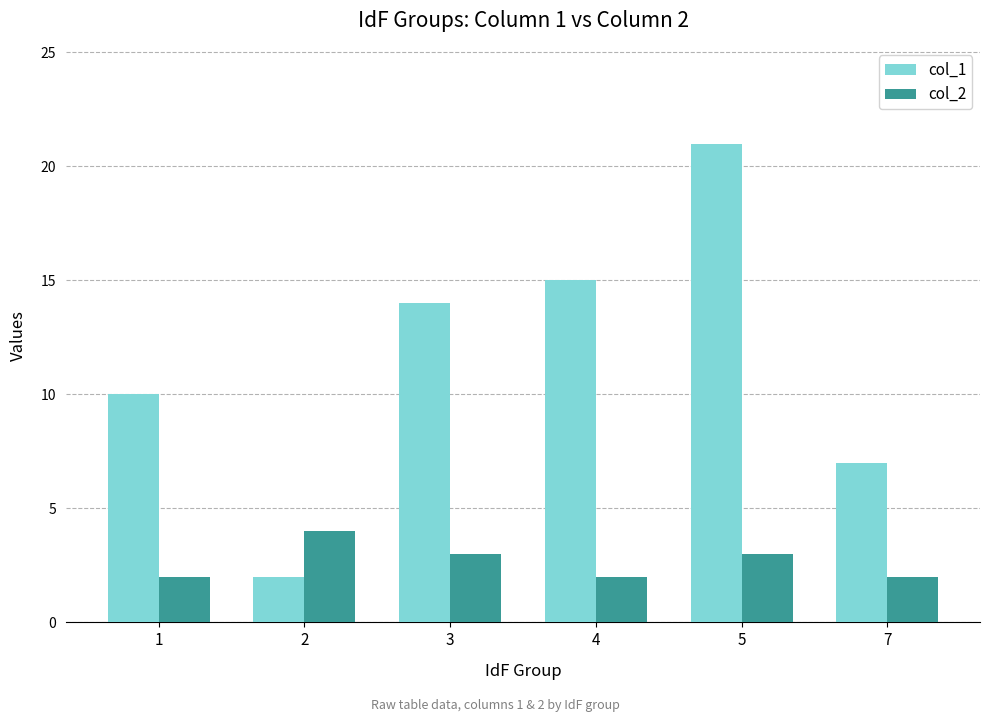

Which series changed the most between 1 and 2?

col_1